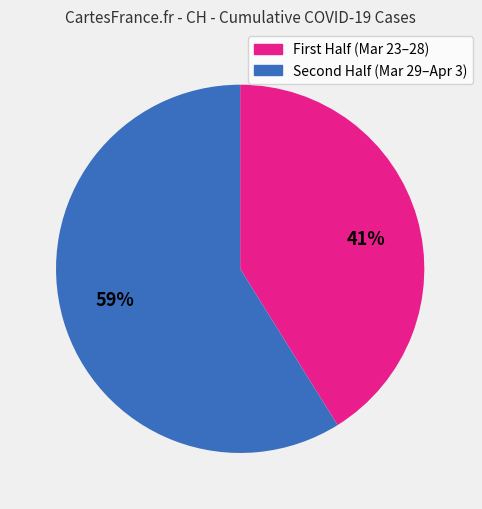

Which slice is the largest?

Second Half (Mar 29–Apr 3)